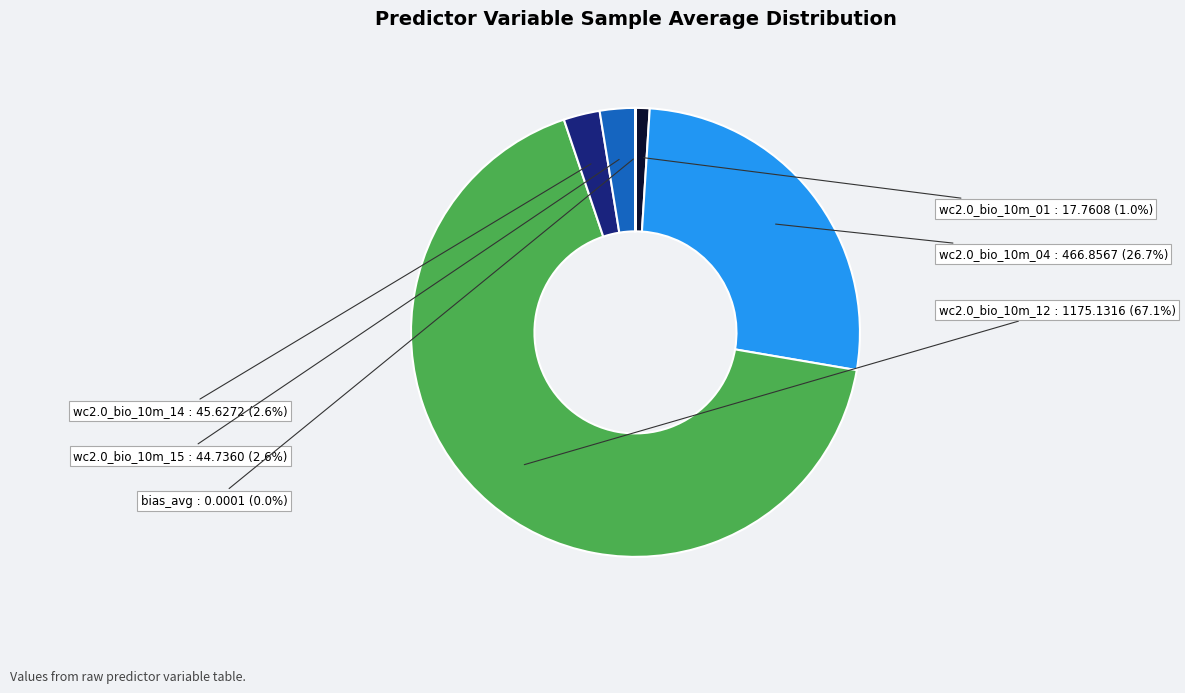

What is the change in value from wc2.0_bio_10m_01 to wc2.0_bio_10m_14?

+27.9